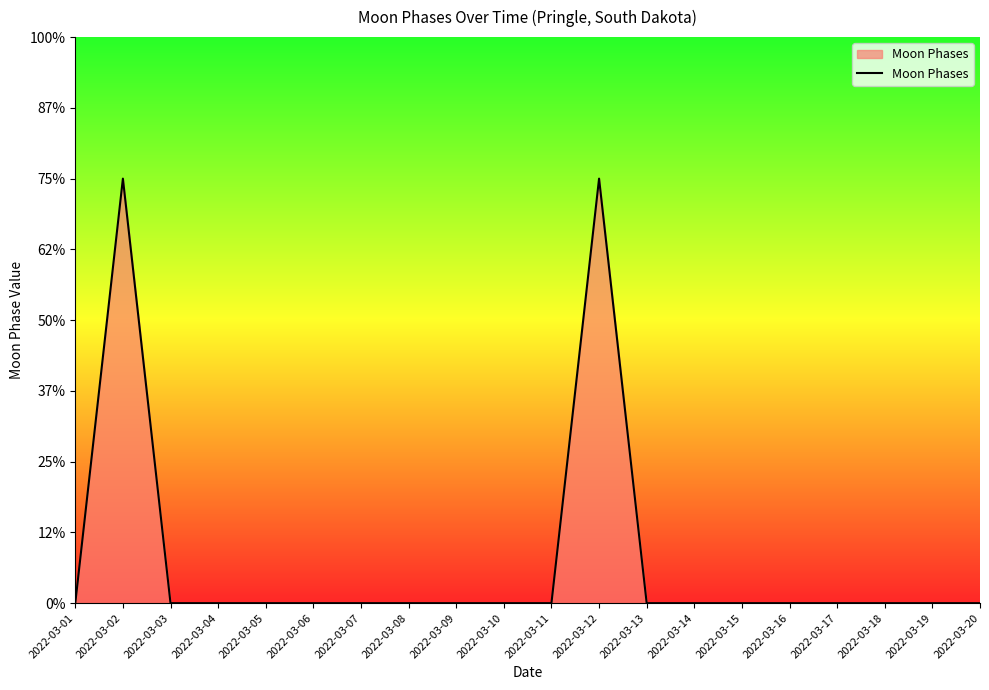

The chart shows a value of 3 at 2022-03-12. True or false?

True